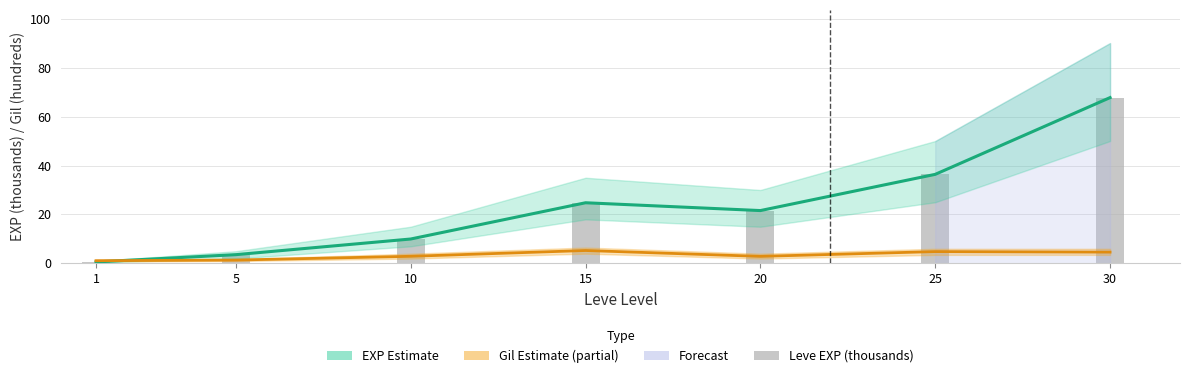

List the series in order of their peak value, lowest first.

Gil Estimate, EXP Estimate, Leve EXP (thousands)